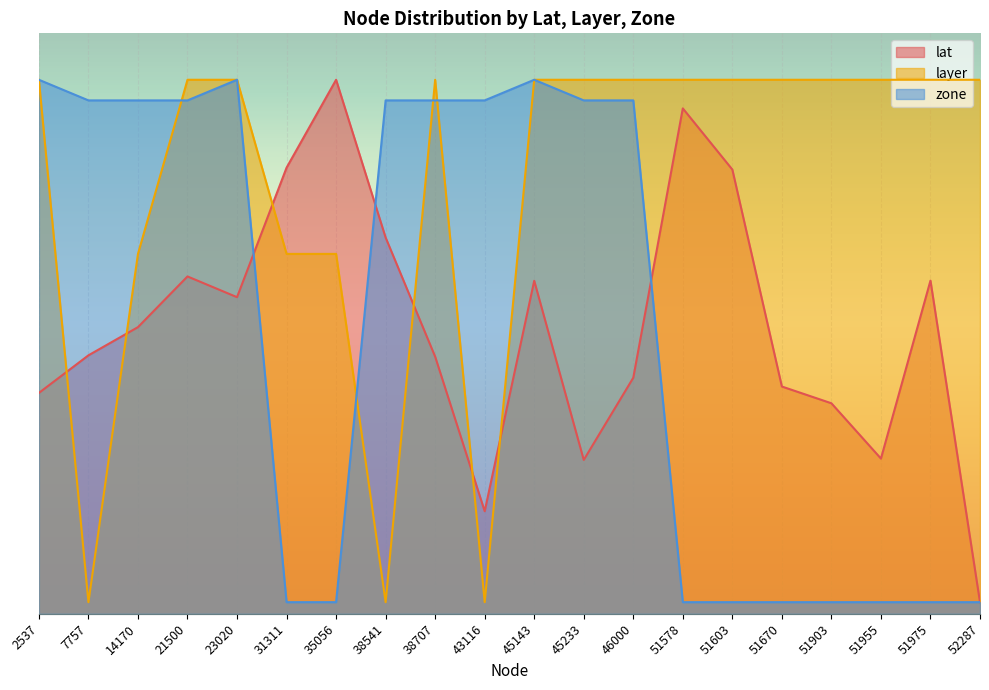

Reading left to right, list all the values displayed in this chart.

lat: 2537=380.5	7757=445.3	14170=493.8	21500=581.2	23020=545.4	31311=768.5	35056=920.0	38541=648.2	38707=443.0	43116=176.7	45143=573.7	45233=265.1	46000=406.6	51578=870.7	51603=765.3	51670=391.5	51903=362.7	51955=267.4	51975=574.0	52287=20.0
layer: 2537=920.0	7757=20.0	14170=620.0	21500=920.0	23020=920.0	31311=620.0	35056=620.0	38541=20.0	38707=920.0	43116=20.0	45143=920.0	45233=920.0	46000=920.0	51578=920.0	51603=920.0	51670=920.0	51903=920.0	51955=920.0	51975=920.0	52287=920.0
zone: 2537=920.0	7757=884.5	14170=884.5	21500=884.5	23020=920.0	31311=20.0	35056=20.0	38541=884.5	38707=884.5	43116=884.5	45143=920.0	45233=884.5	46000=884.5	51578=20.0	51603=20.0	51670=20.0	51903=20.0	51955=20.0	51975=20.0	52287=20.0